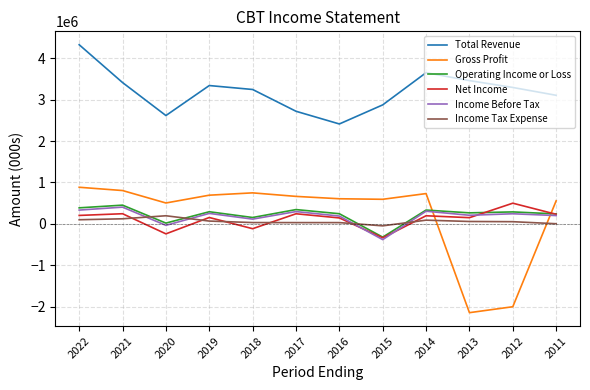

Between 2019 and 2011, which series saw the biggest shift?

Total Revenue